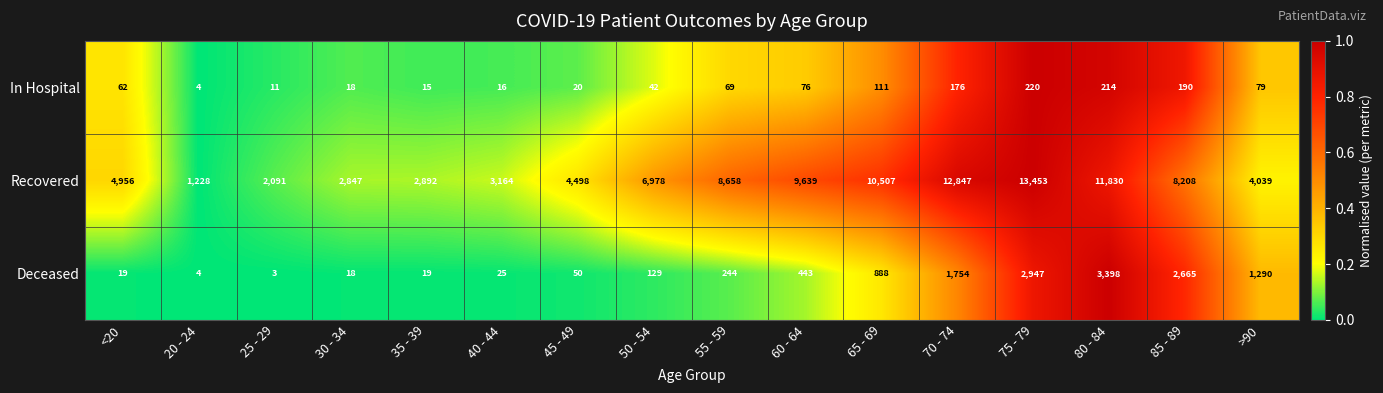

Is it true that Recovered equals 4811 at 40 - 44?

False